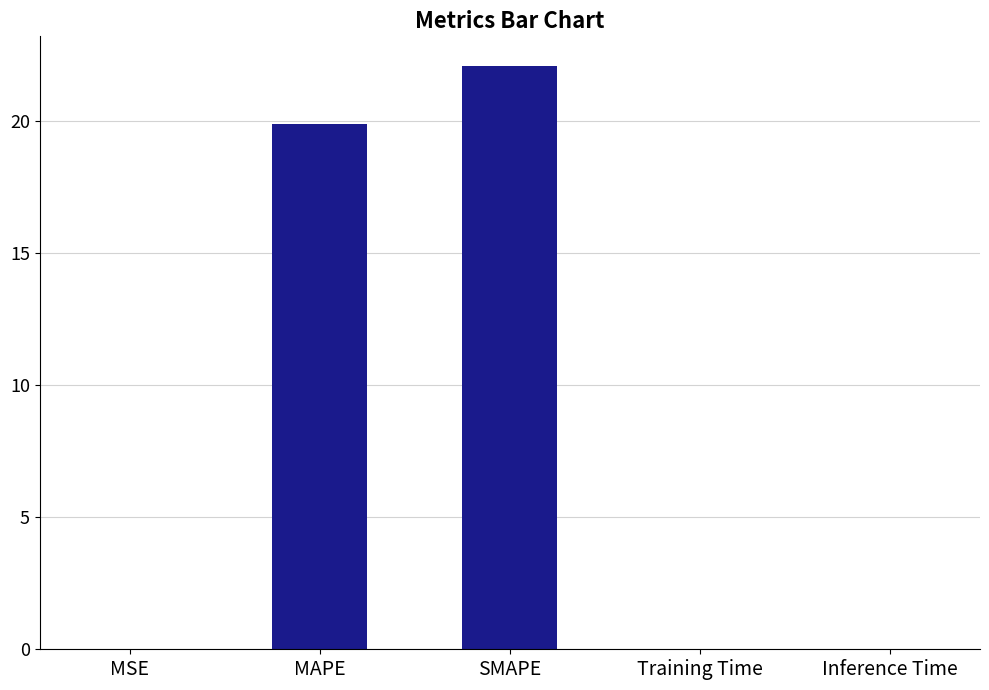

What is the change in value from MSE to SMAPE?

+22.1